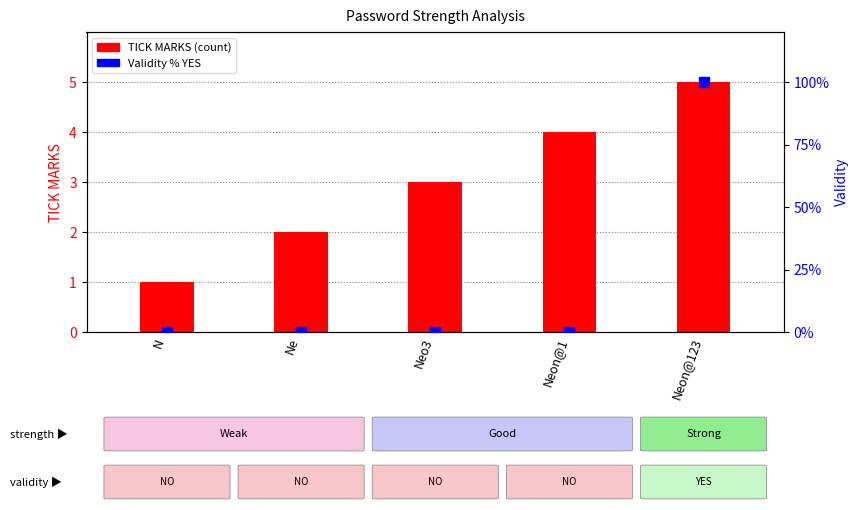

Which series reaches the maximum Y coordinate?

Validity (% YES)